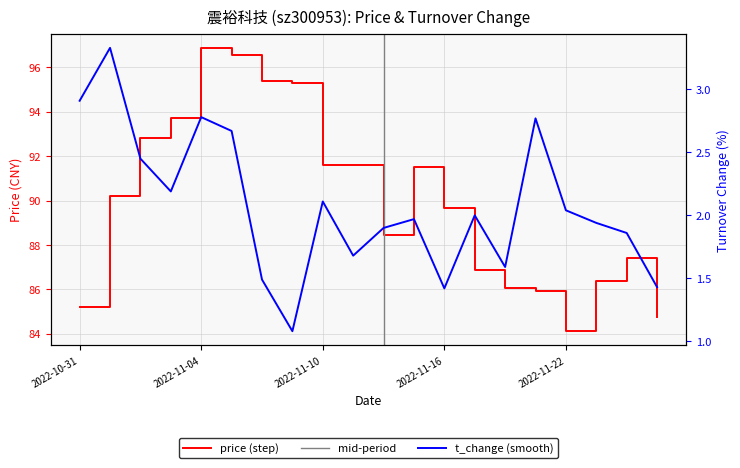

The value of t_change at 2022-11-14 is 1.9. True or false?

True